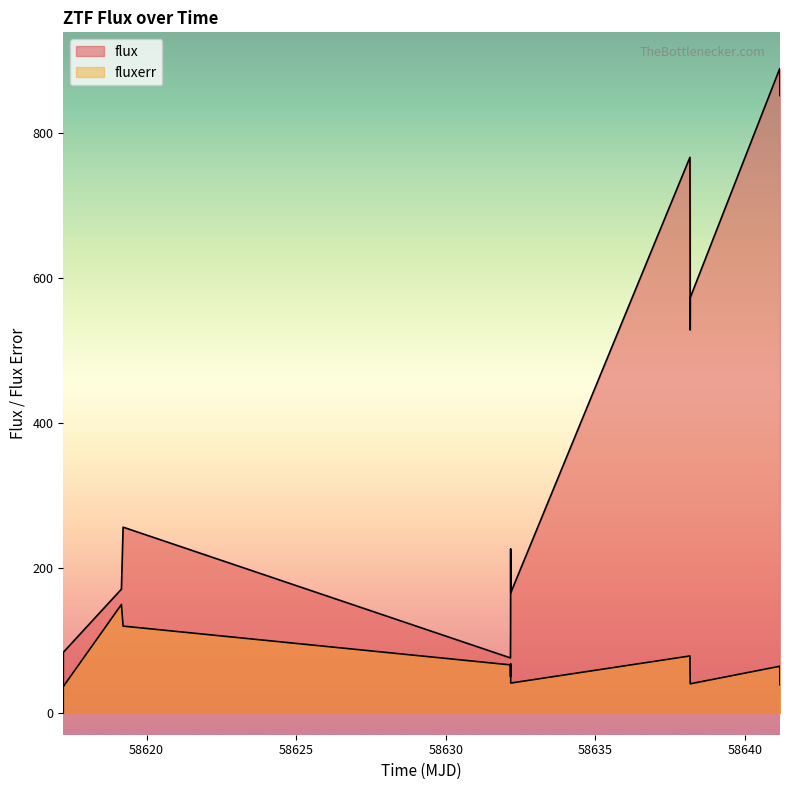

What is the minimum value for fluxerr?

36.5